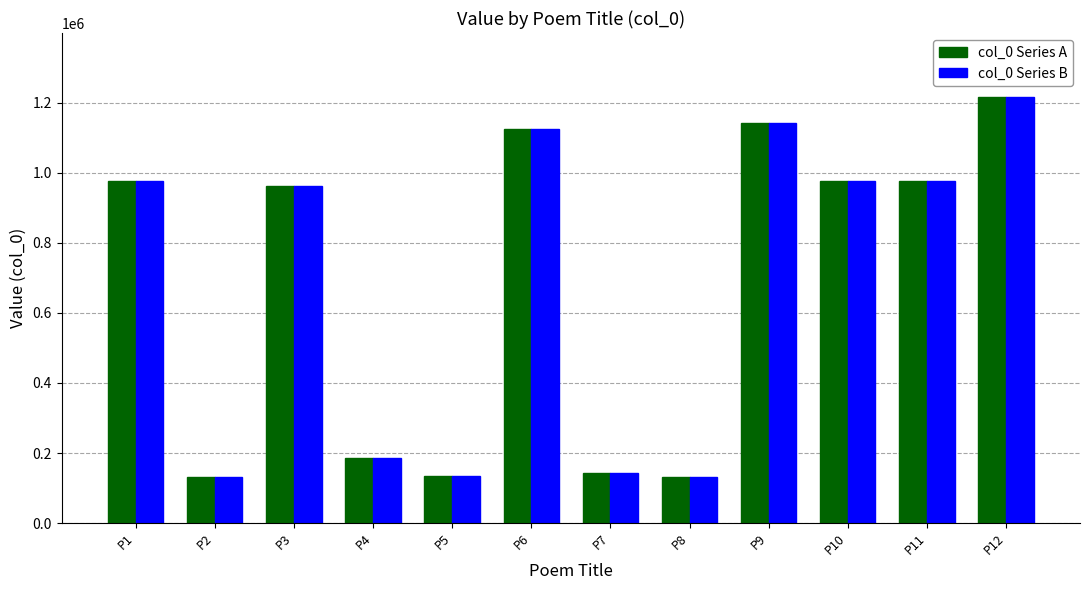

How many bars are there in total?

24